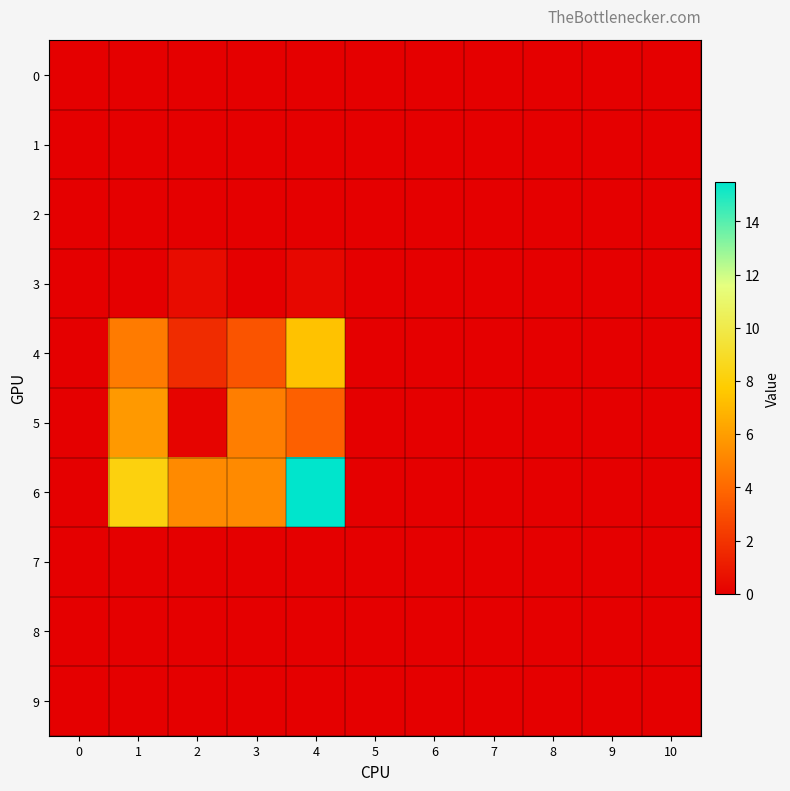

Reading left to right, extract all data points from this chart.

0: 0=0.0	1=0.0	2=0.0	3=0.0	4=0.0	5=0.0	6=0.0	7=0.0	8=0.0	9=0.0	10=0.0
1: 0=0.0	1=0.0	2=0.0	3=0.0	4=0.0	5=0.0	6=0.0	7=0.0	8=0.0	9=0.0	10=0.0
2: 0=0.0	1=0.0	2=0.0	3=0.0	4=0.0	5=0.0	6=0.0	7=0.0	8=0.0	9=0.0	10=0.0
3: 0=0.0	1=0.0	2=0.5	3=0.0	4=0.3	5=0.0	6=0.0	7=0.0	8=0.0	9=0.0	10=0.0
4: 0=0.0	1=4.7	2=1.7	3=3.2	4=7.4	5=0.0	6=0.0	7=0.0	8=0.0	9=0.0	10=0.0
5: 0=0.0	1=5.8	2=0.2	3=4.8	4=3.7	5=0.0	6=0.0	7=0.0	8=0.0	9=0.0	10=0.0
6: 0=0.0	1=8.2	2=5.2	3=5.2	4=15.5	5=0.0	6=0.0	7=0.0	8=0.0	9=0.0	10=0.0
7: 0=0.0	1=0.0	2=0.0	3=0.0	4=0.0	5=0.0	6=0.0	7=0.0	8=0.0	9=0.0	10=0.0
8: 0=0.0	1=0.0	2=0.0	3=0.0	4=0.0	5=0.0	6=0.0	7=0.0	8=0.0	9=0.0	10=0.0
9: 0=0.0	1=0.0	2=0.0	3=0.0	4=0.0	5=0.0	6=0.0	7=0.0	8=0.0	9=0.0	10=0.0